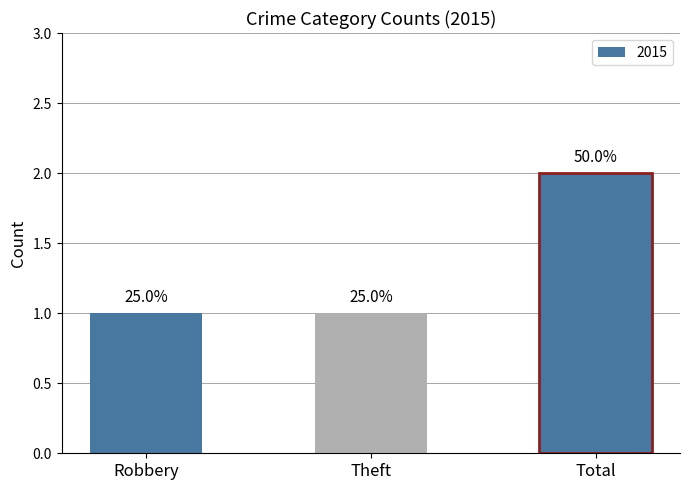

Is it true that the value at Total is 3?

False